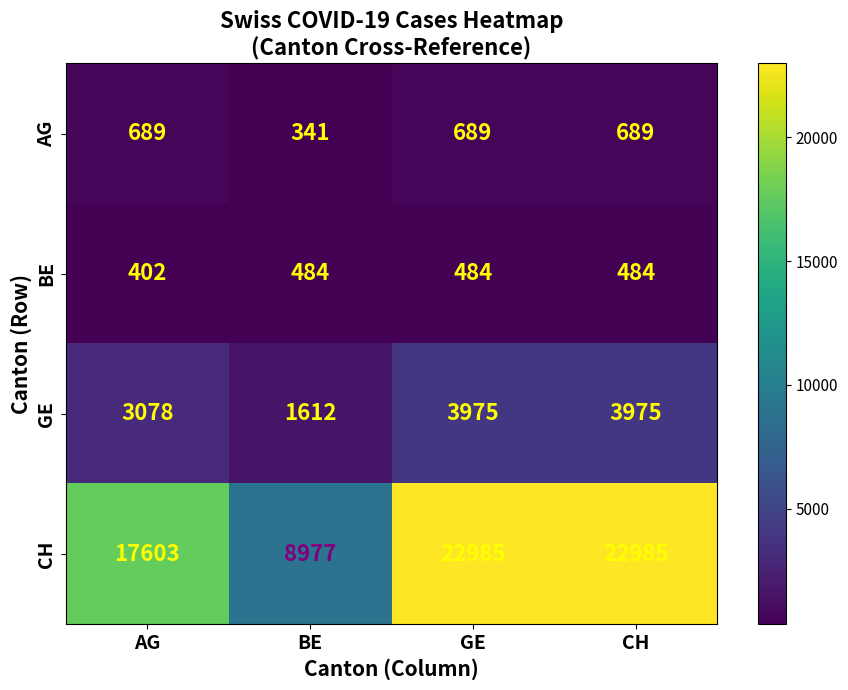

What is the total value across all series at BE?

11414